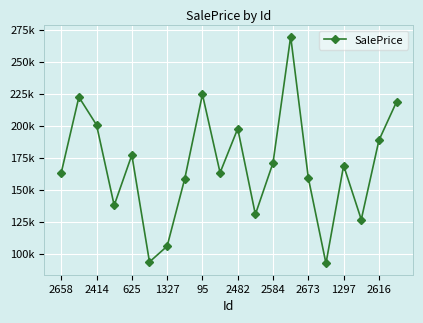

Is this an area chart (filled region under the line)?

No